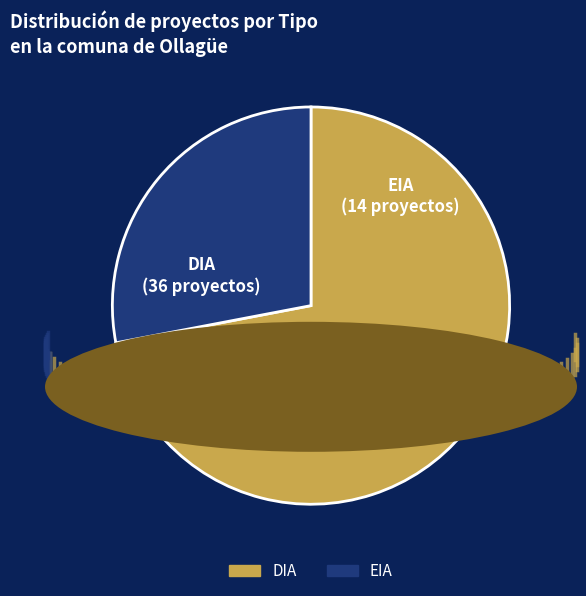

Which category has the smallest portion of the pie?

EIA